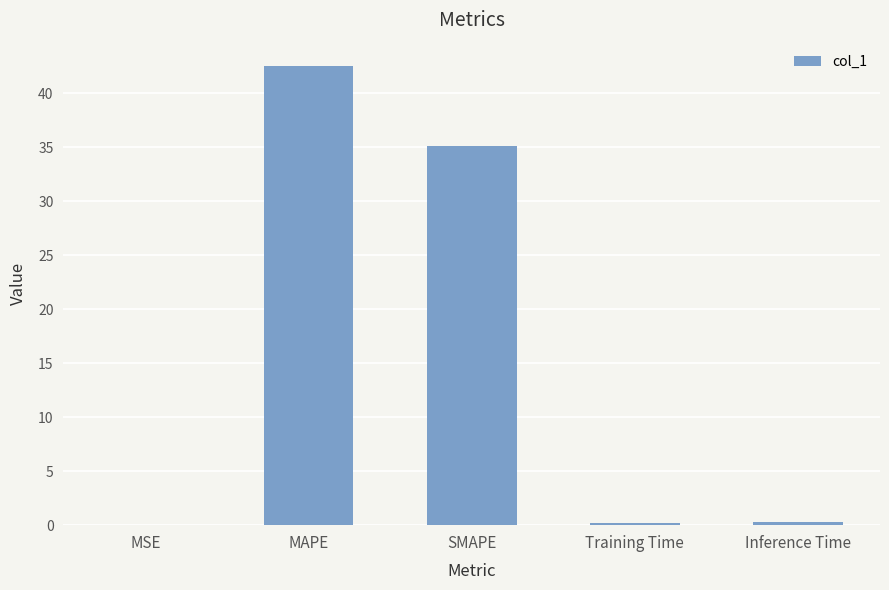

True or false: the data shows 70.8 at MAPE.

False